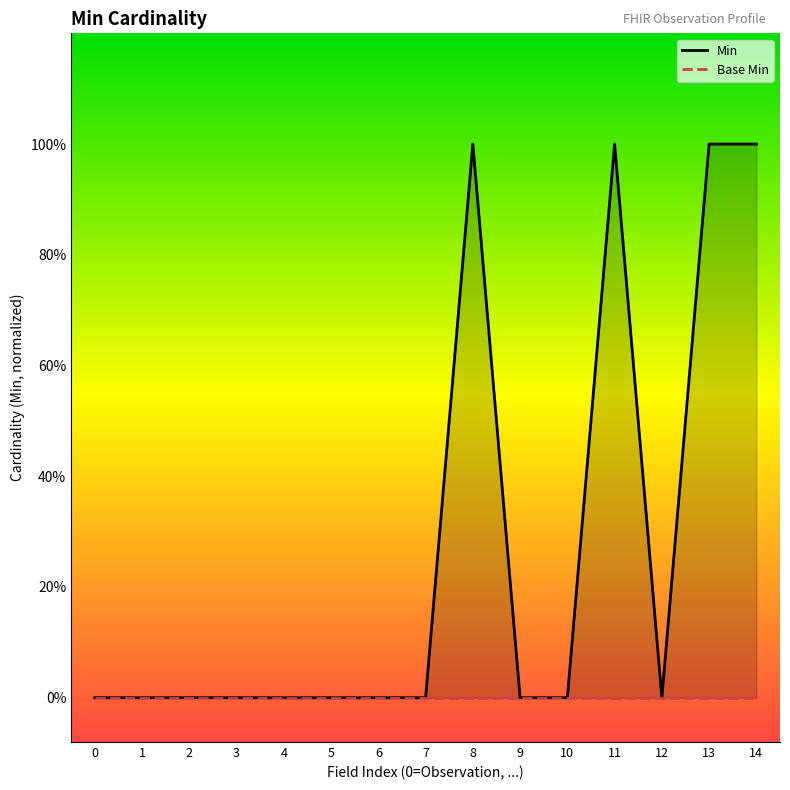

How many lines are shown in the chart?

1